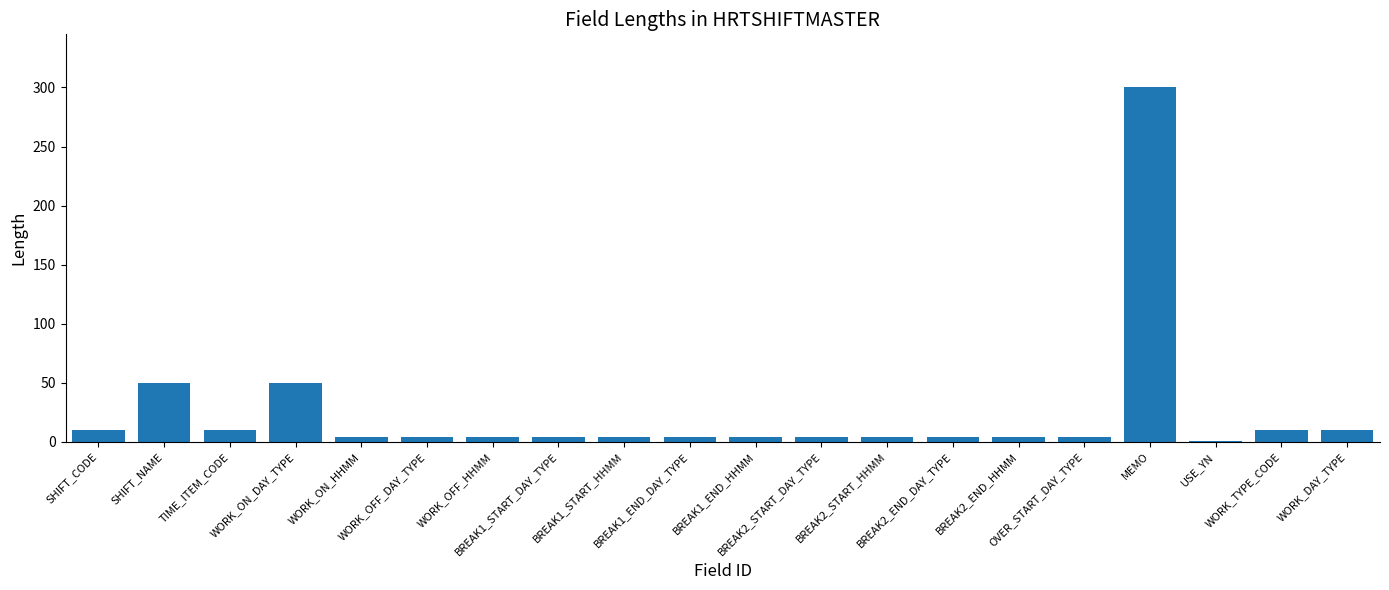

Reading left to right, list all the values displayed in this chart.

10	50	10	50	4	4	4	4	4	4	4	4	4	4	4	4	300	1	10	10